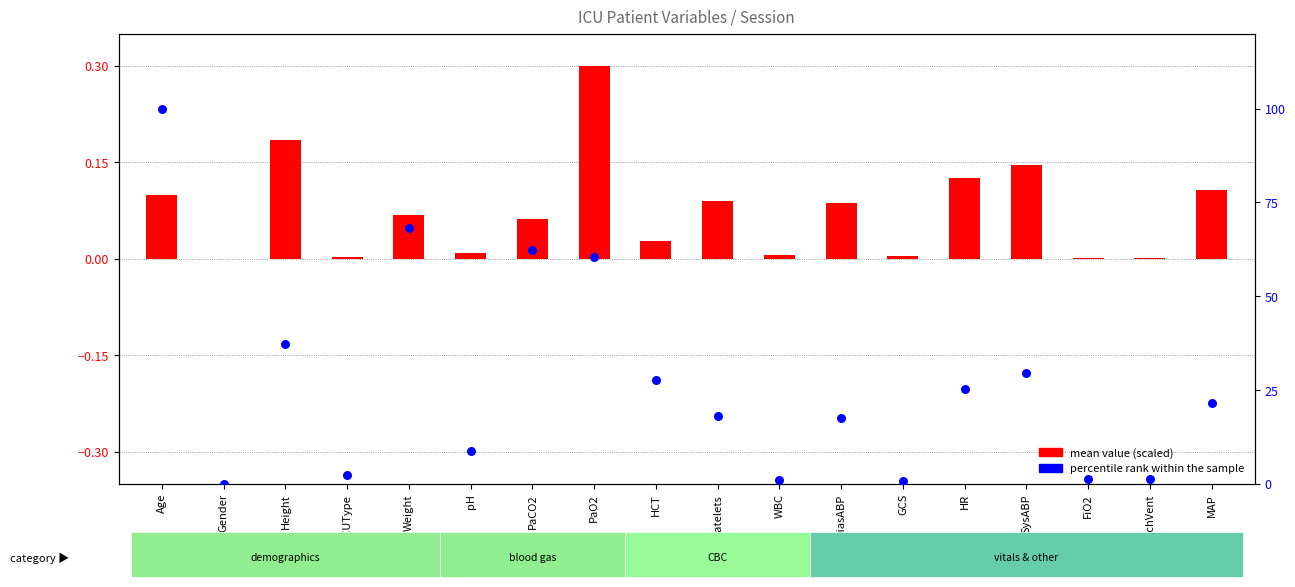

Between MAP and Gender, which is larger?

MAP